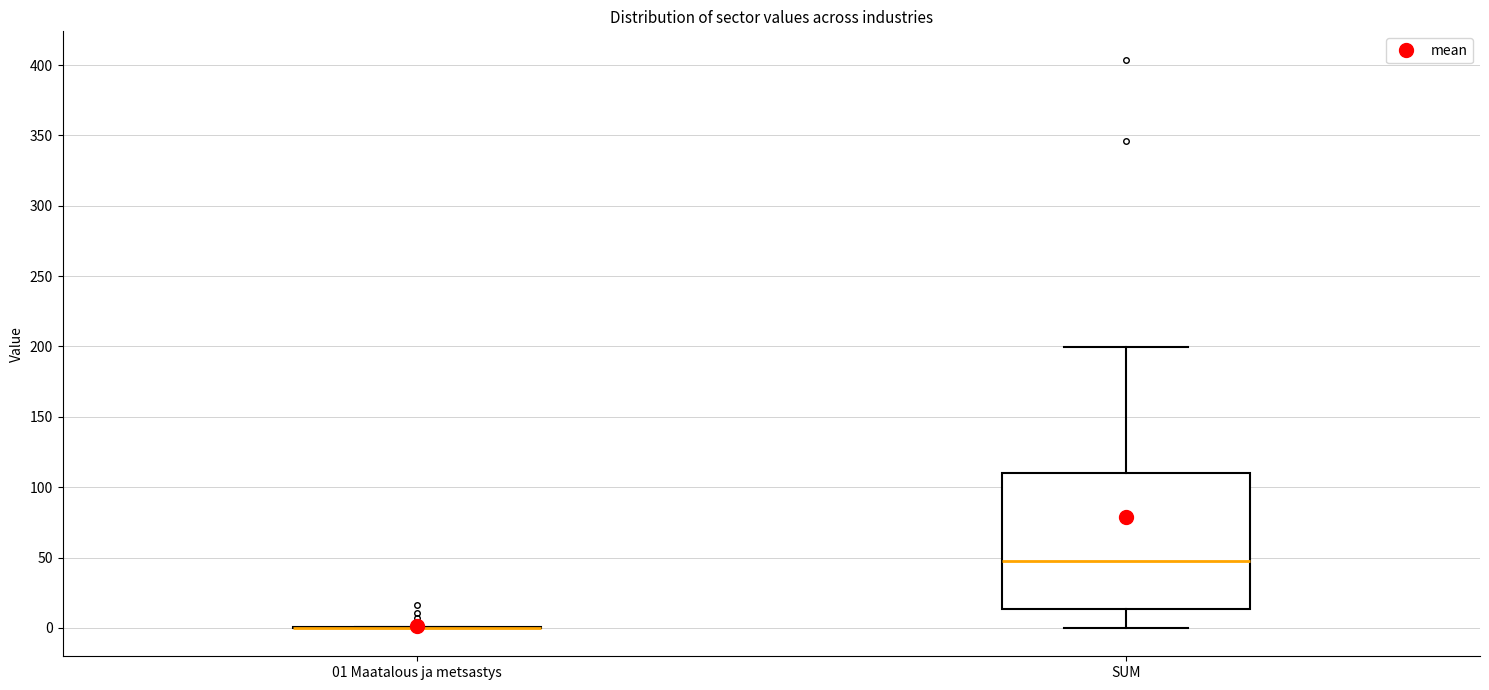

Comparing the boxes themselves (not the whiskers), which one is the tallest?

SUM